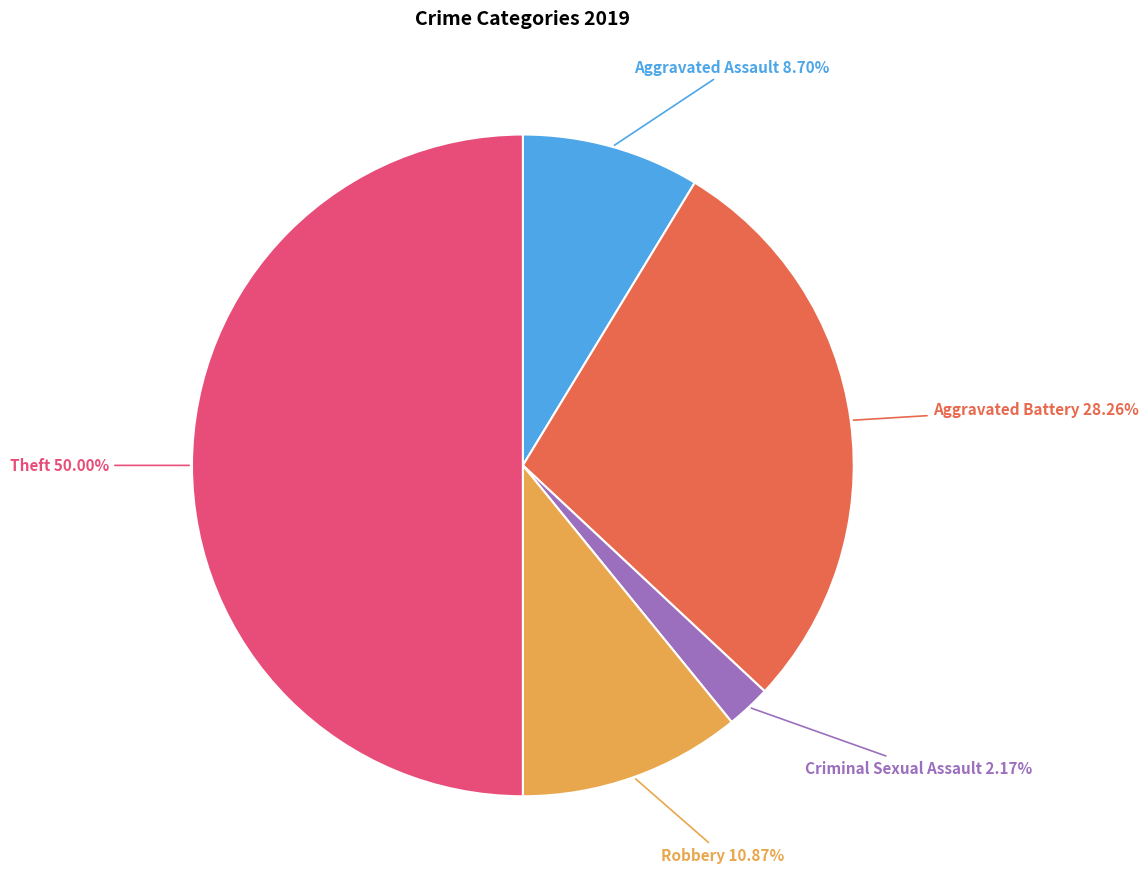

The Aggravated Assault slice represents 9% of the pie. True or false?

True